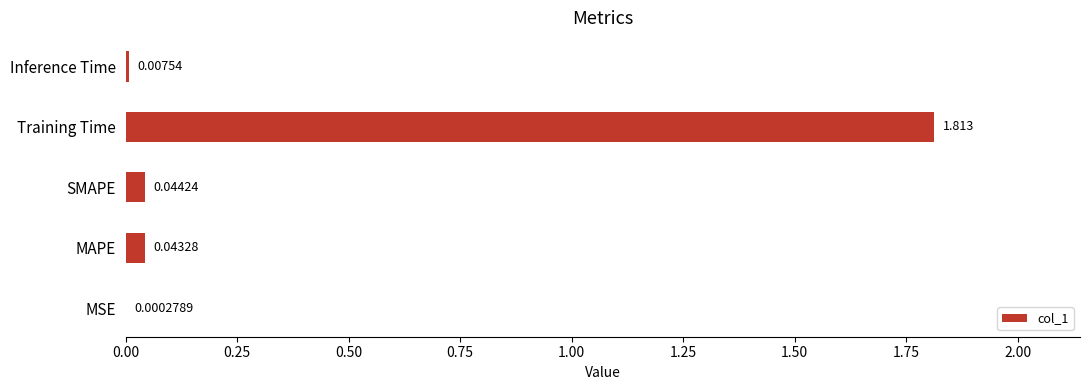

Are the bars grouped side by side (vs. stacked)?

No